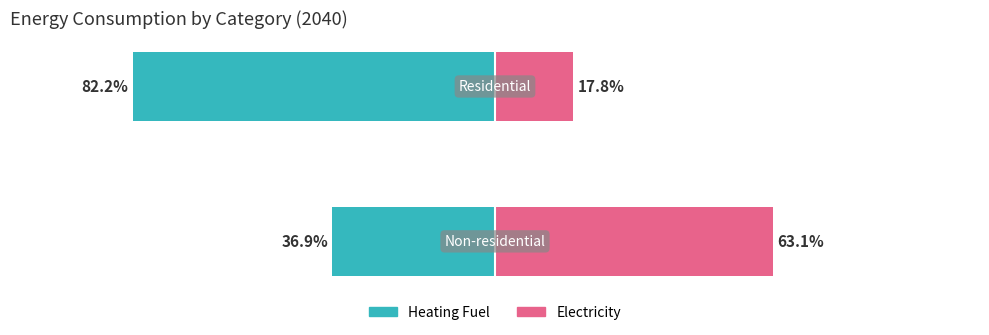

Reading right to left, list all the values displayed in this chart.

Heating Fuel: -82.2	-36.9
Electricity: 17.8	63.1